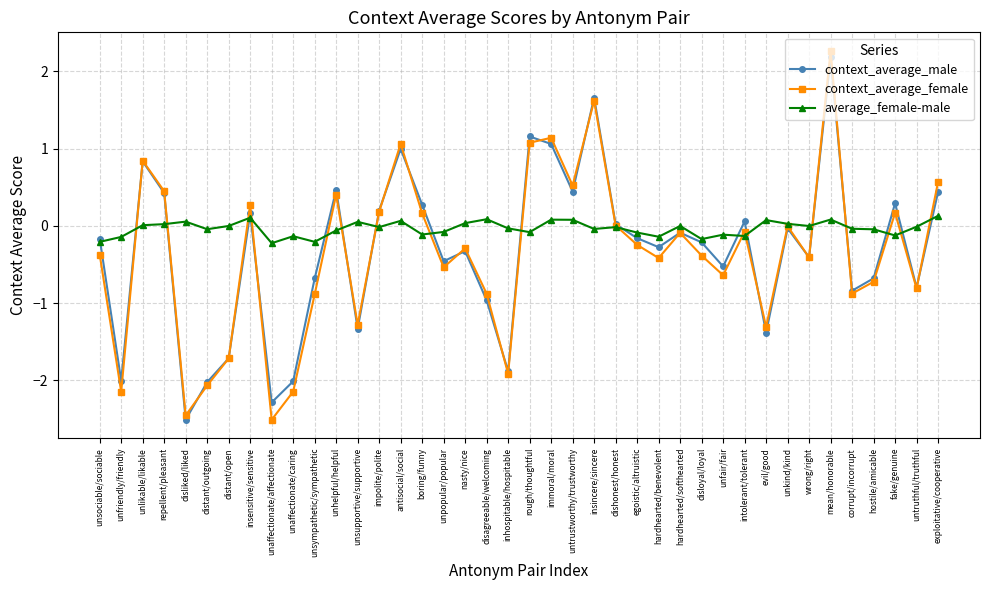

Where is the first local minimum for context_average_male?

unfriendly/friendly